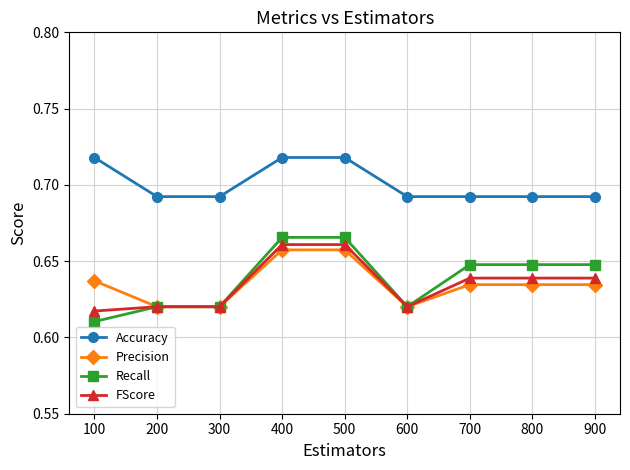

Is the value of Accuracy at 500 greater than the value of Recall at 500?

Yes